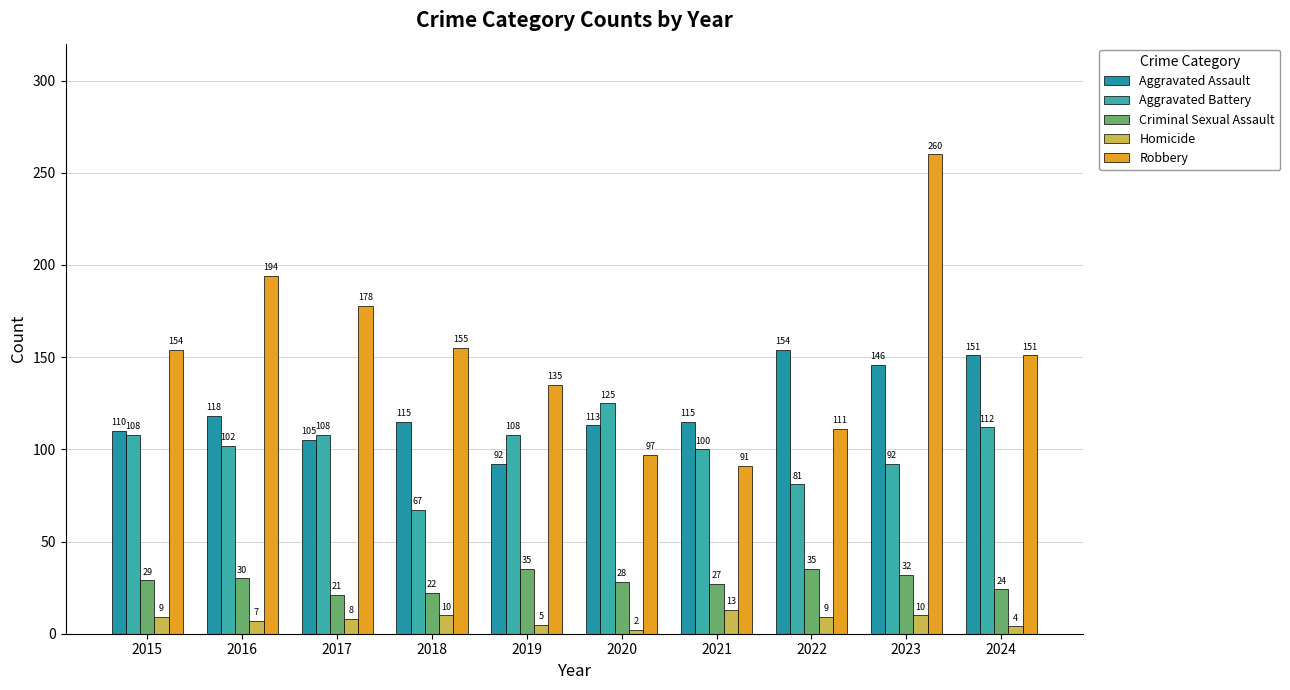

What is the minimum value shown in the chart?

2